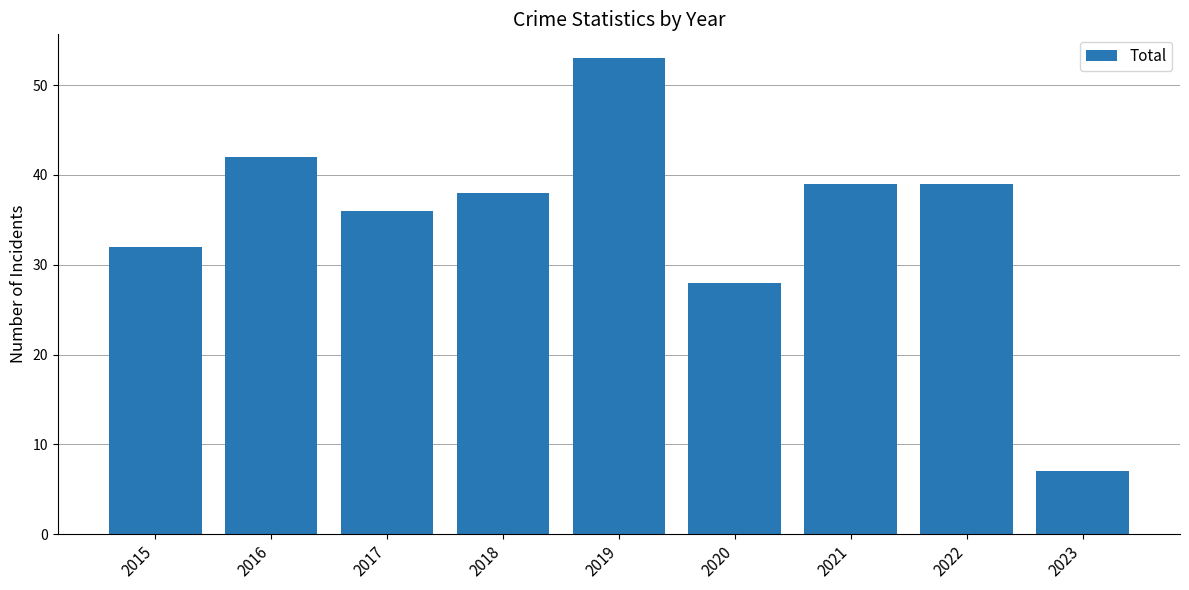

Reading right to left, extract all data points from this chart.

2023=7	2022=39	2021=39	2020=28	2019=53	2018=38	2017=36	2016=42	2015=32